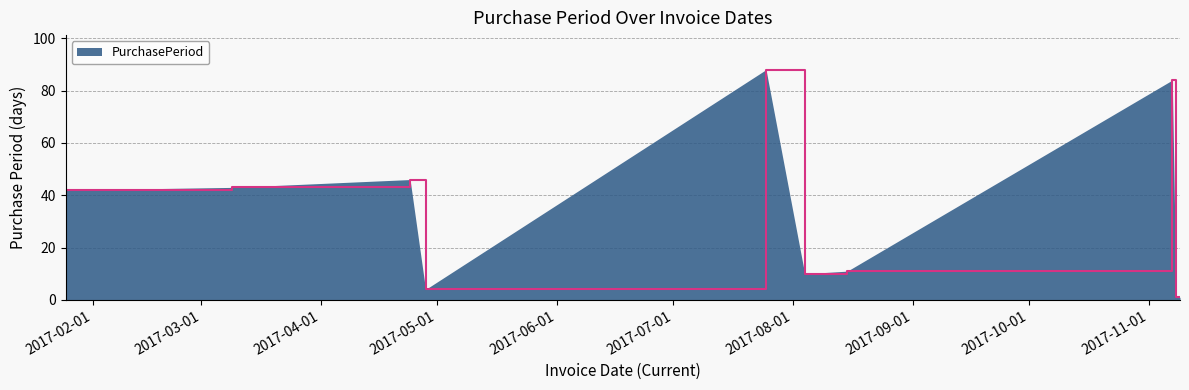

What is the difference between the maximum and minimum values?

87